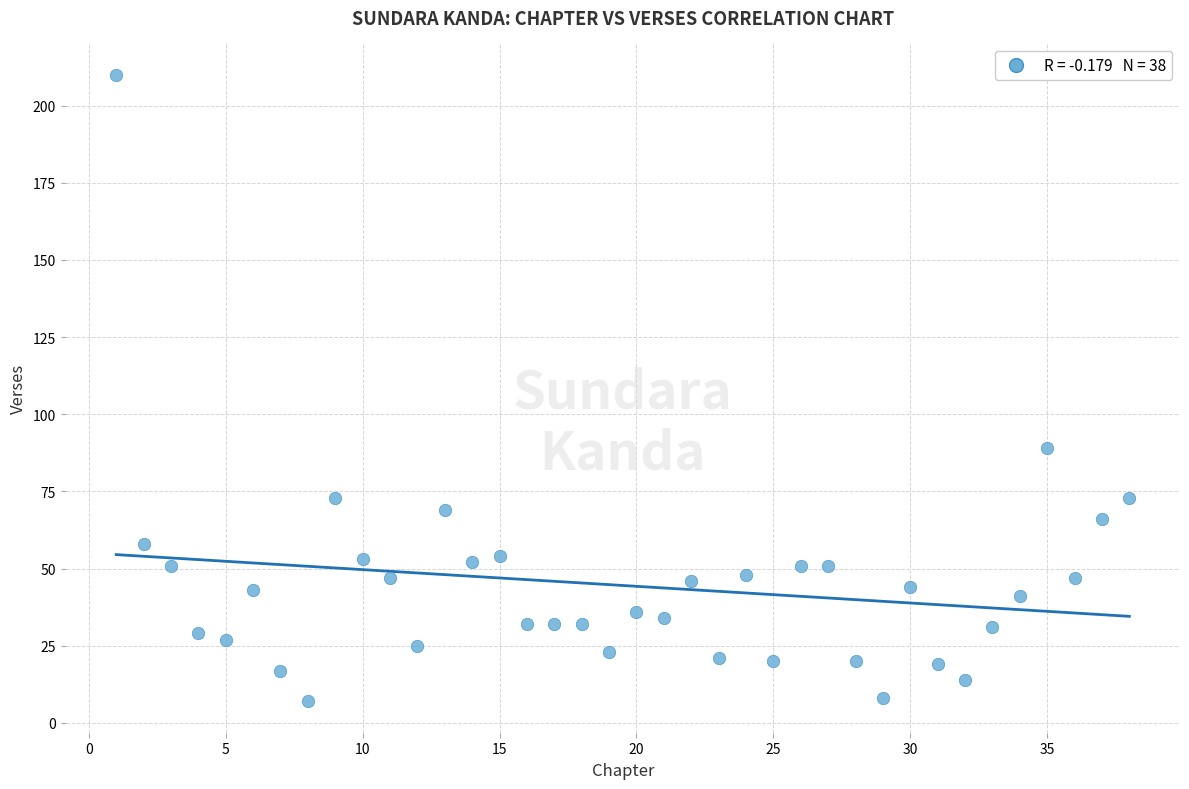

What Y value in the scatter plot is closest to 108?

89